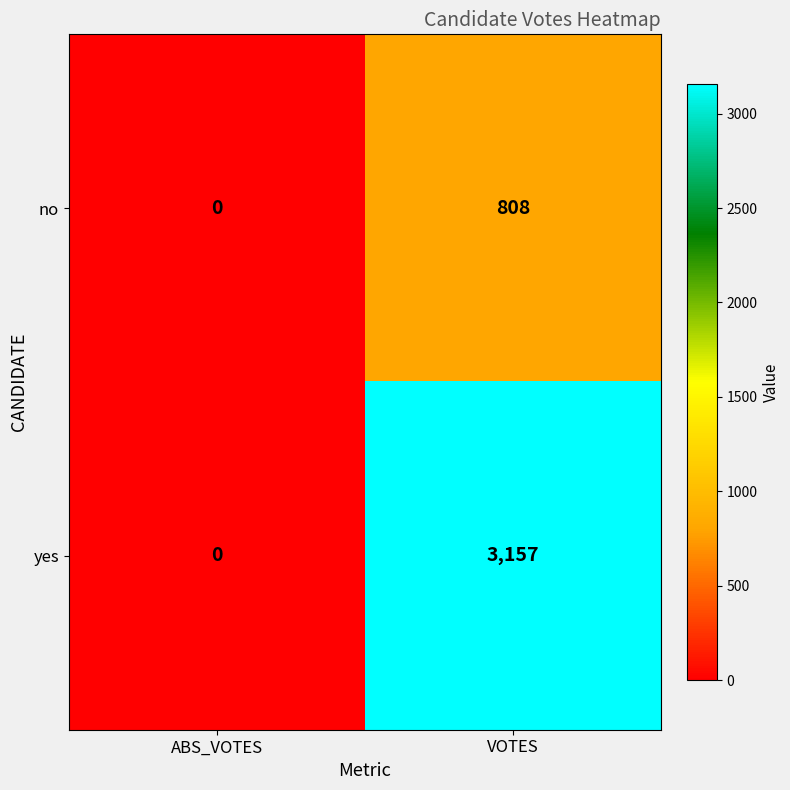

What is the sum of the yes values at VOTES and ABS_VOTES?

3157